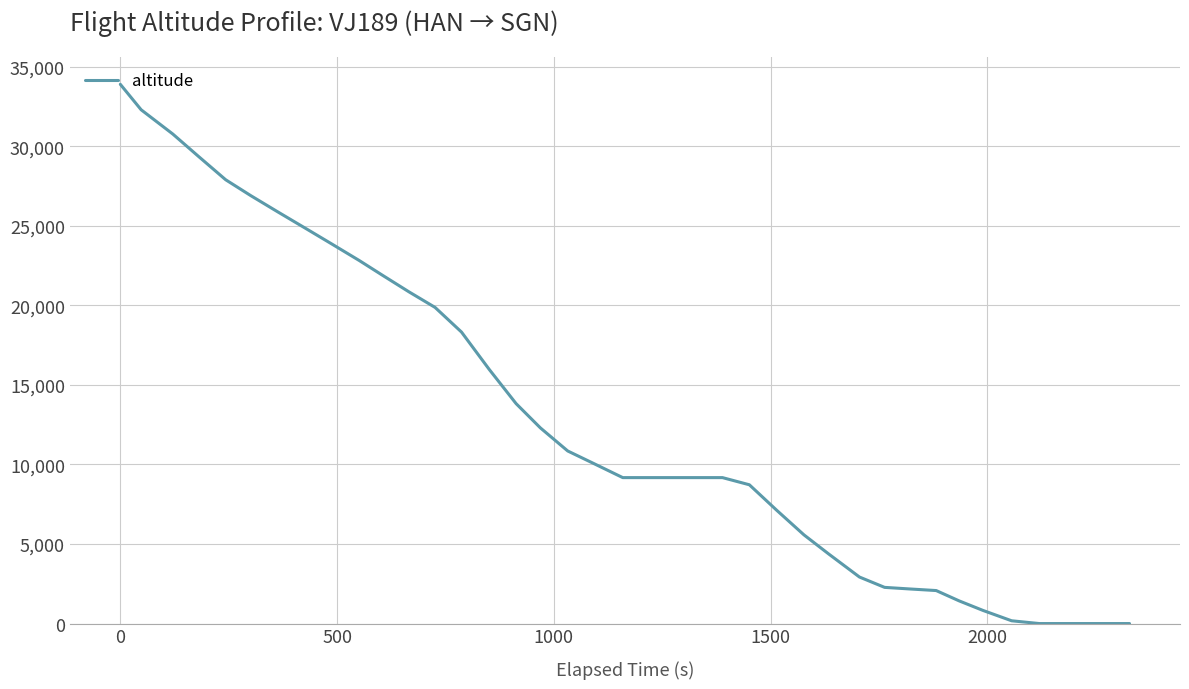

What is the difference between the maximum and minimum values?

33900